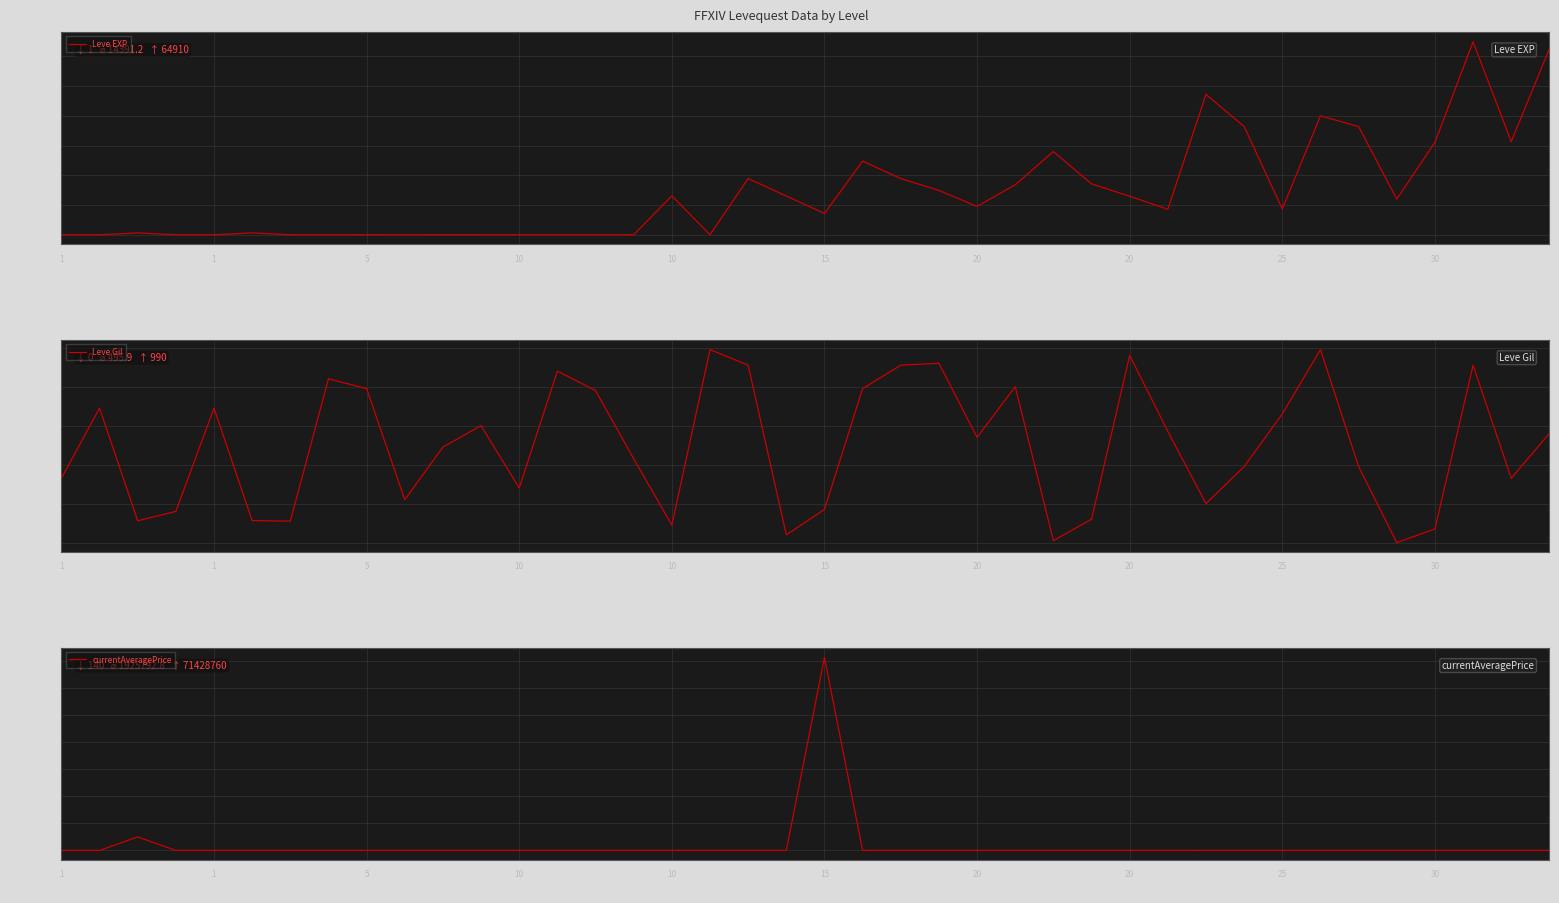

Where is currentAveragePrice nearest to the value 35714450?

5